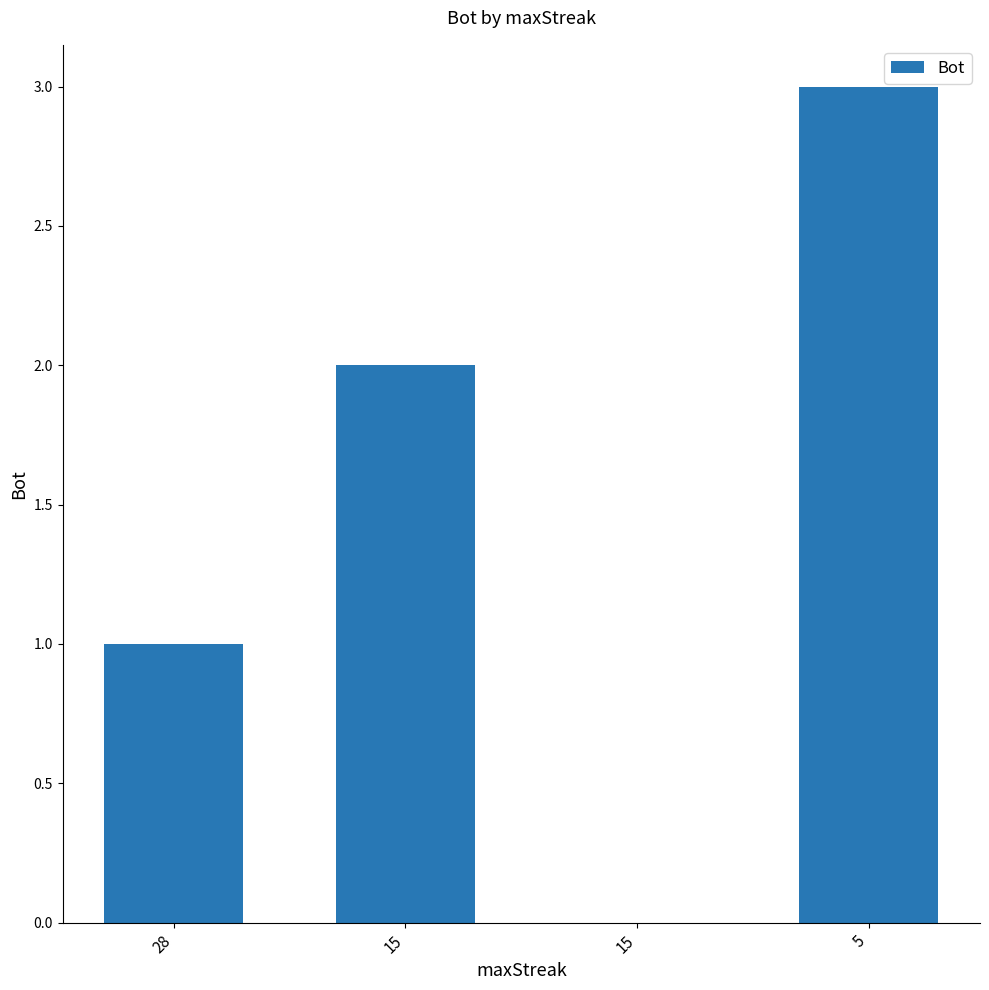

Which category has the lowest value across all series?

15